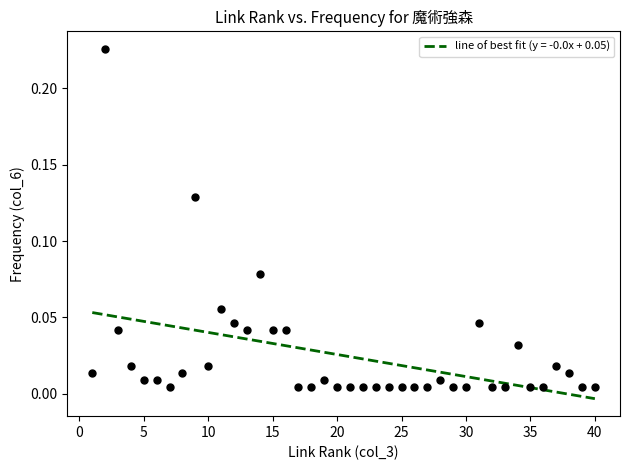

What is the range of X values (max minus min)?

39.0